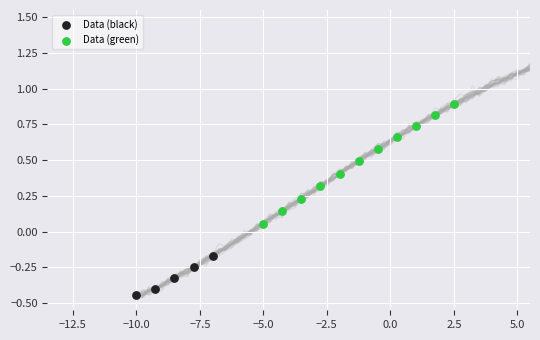

Which series has the largest Y range (max minus min)?

Data (green)